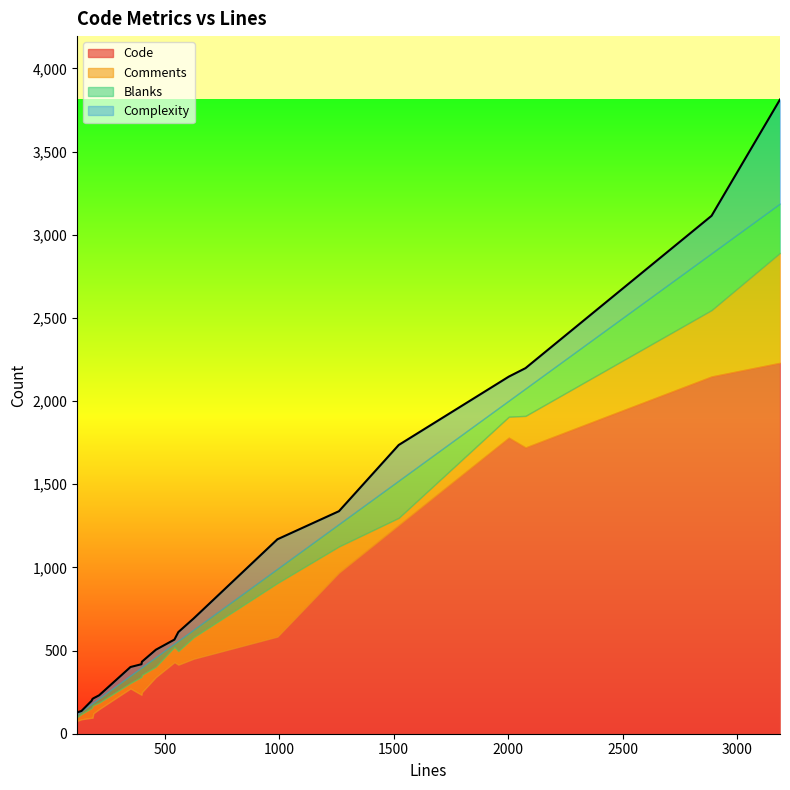

Count the number of data series in this chart.

4